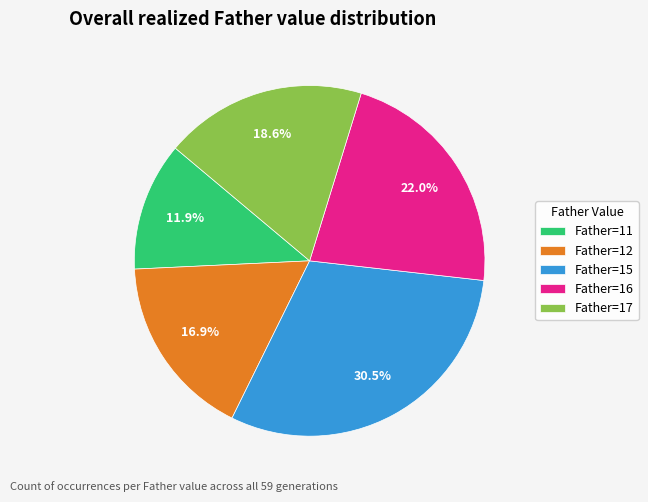

Rank the categories by value from lowest to highest.

Father=11, Father=12, Father=17, Father=16, Father=15